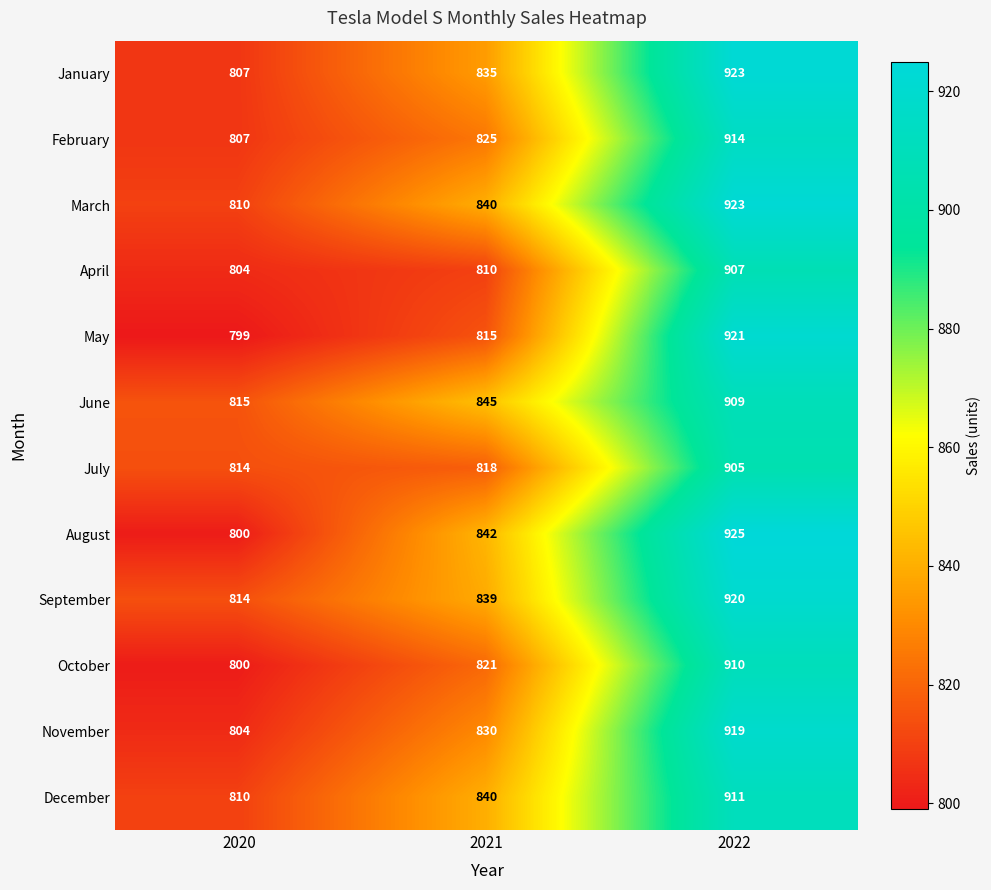

What is the total value across all series at 2022?

10987